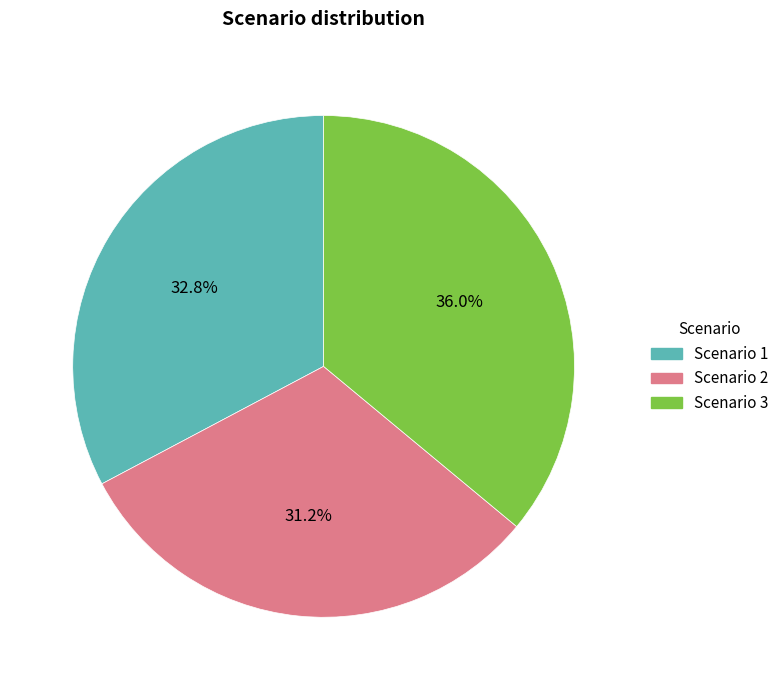

What is the ratio of the value at Scenario 1 to the value at Scenario 3?

0.9